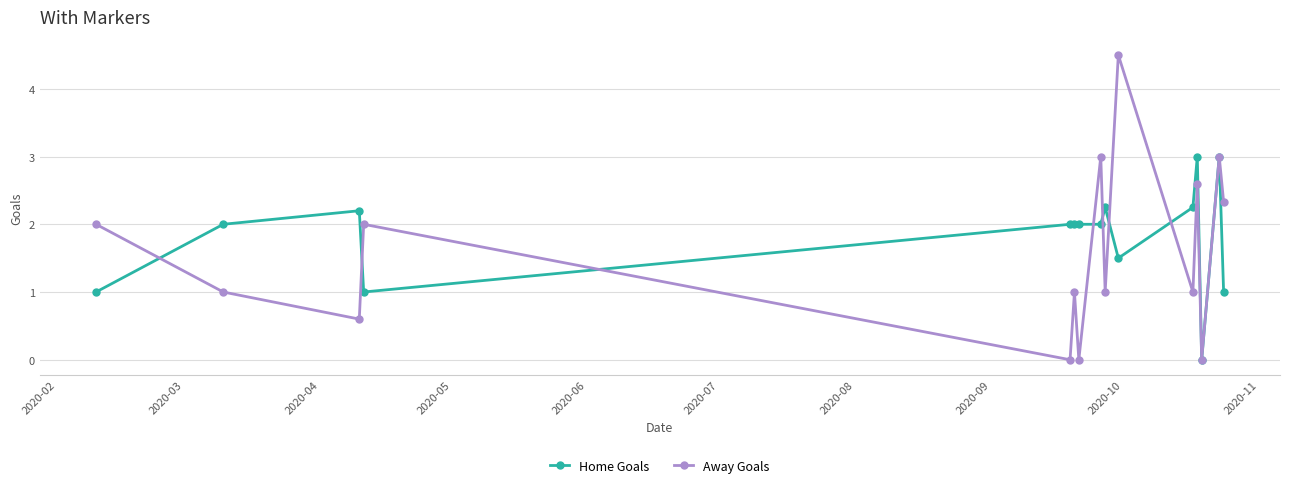

Which series has the widest spread of values?

Away Goals